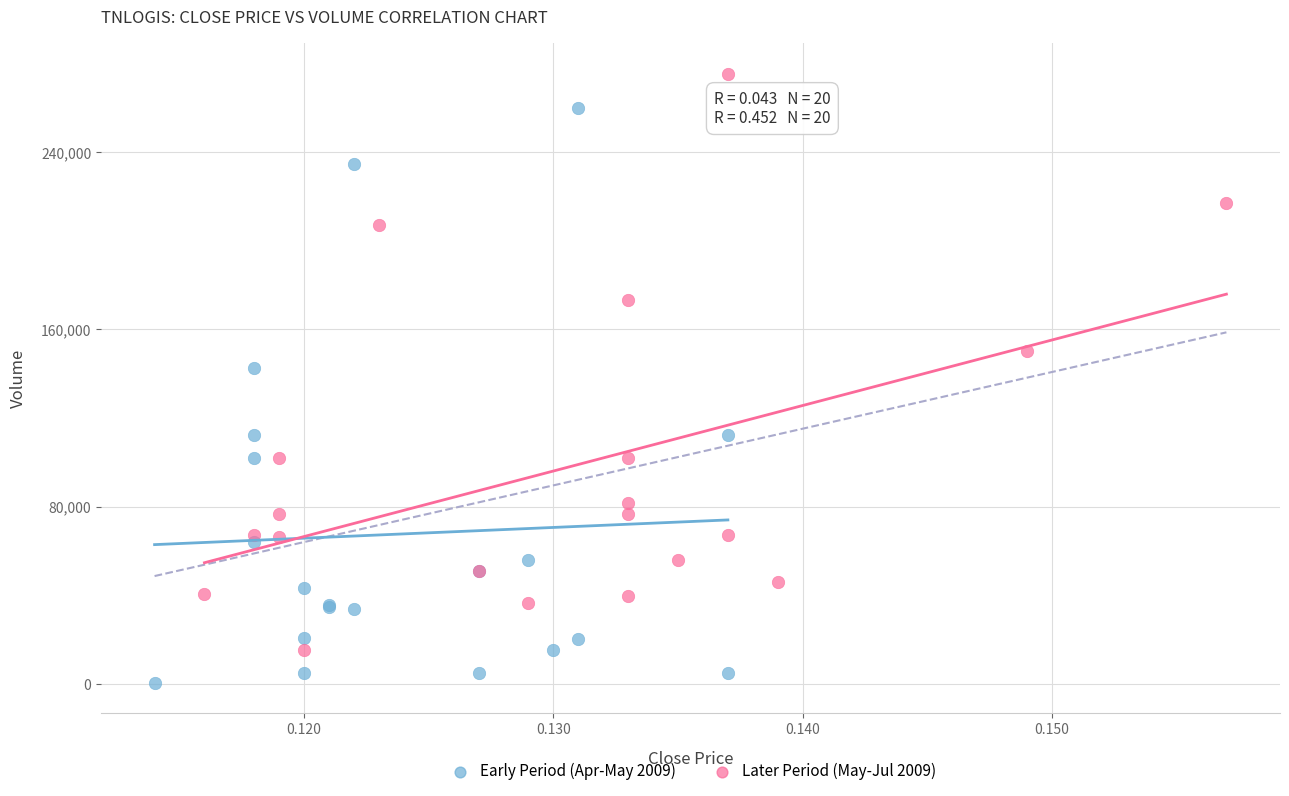

Which series contains the lowest Y value?

Early Period (Apr-May 2009)